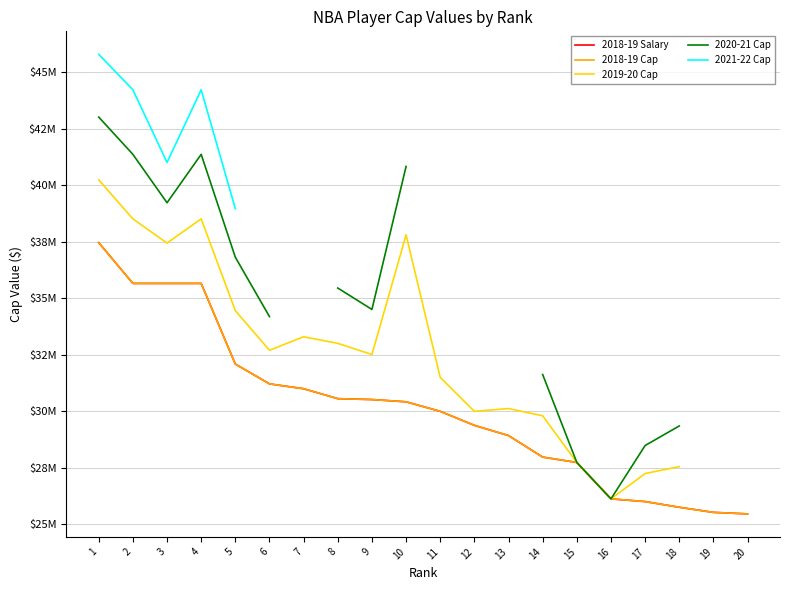

At which category does the chart reach its minimum across all series?

20